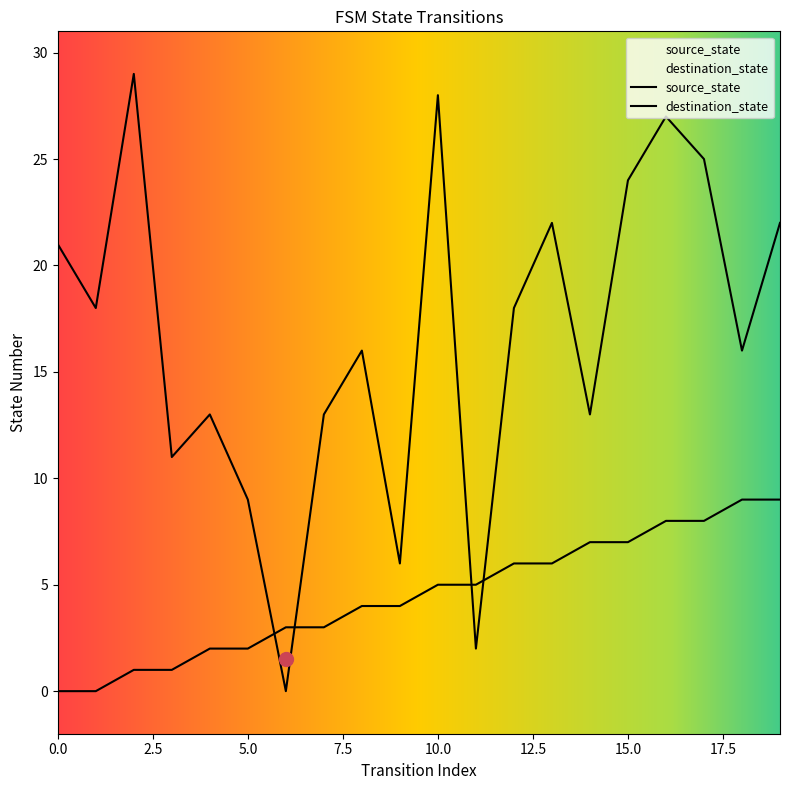

Is it true that source_state equals 1 at 2?

True